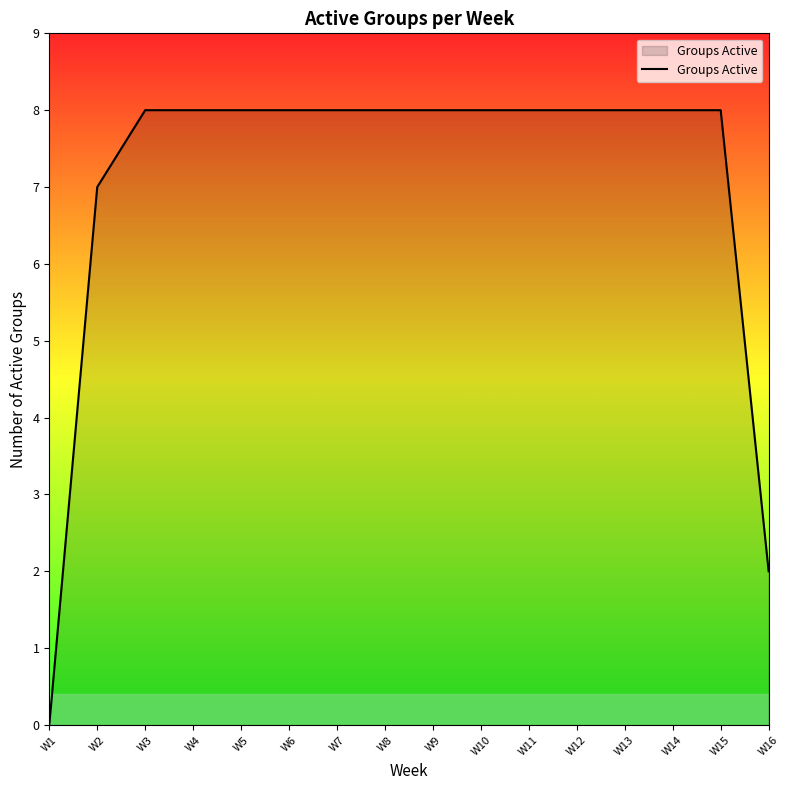

The chart shows a value of 8 at W5. True or false?

True